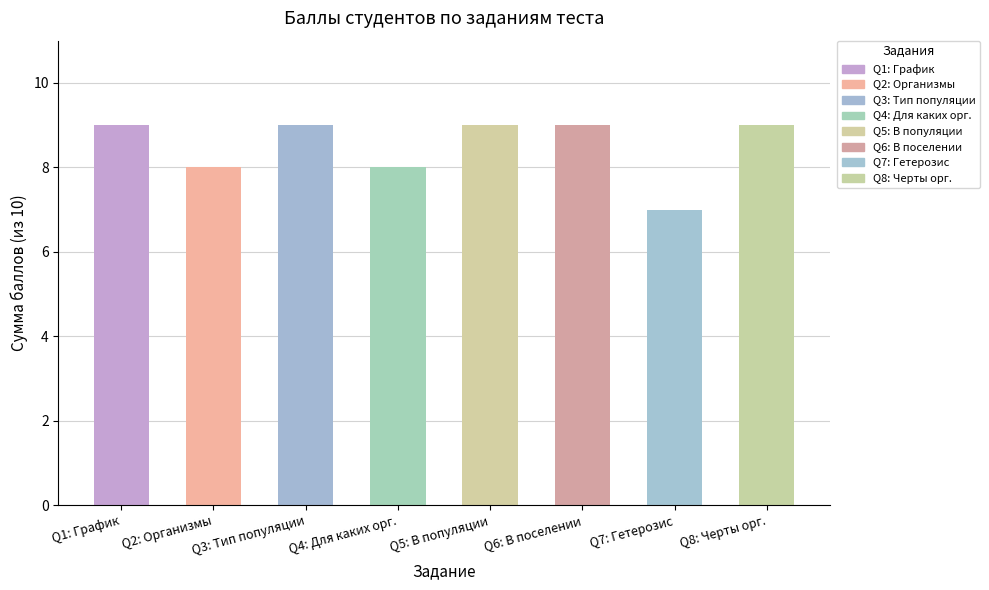

Reading right to left, extract all data points from this chart.

9	7	9	9	8	9	8	9